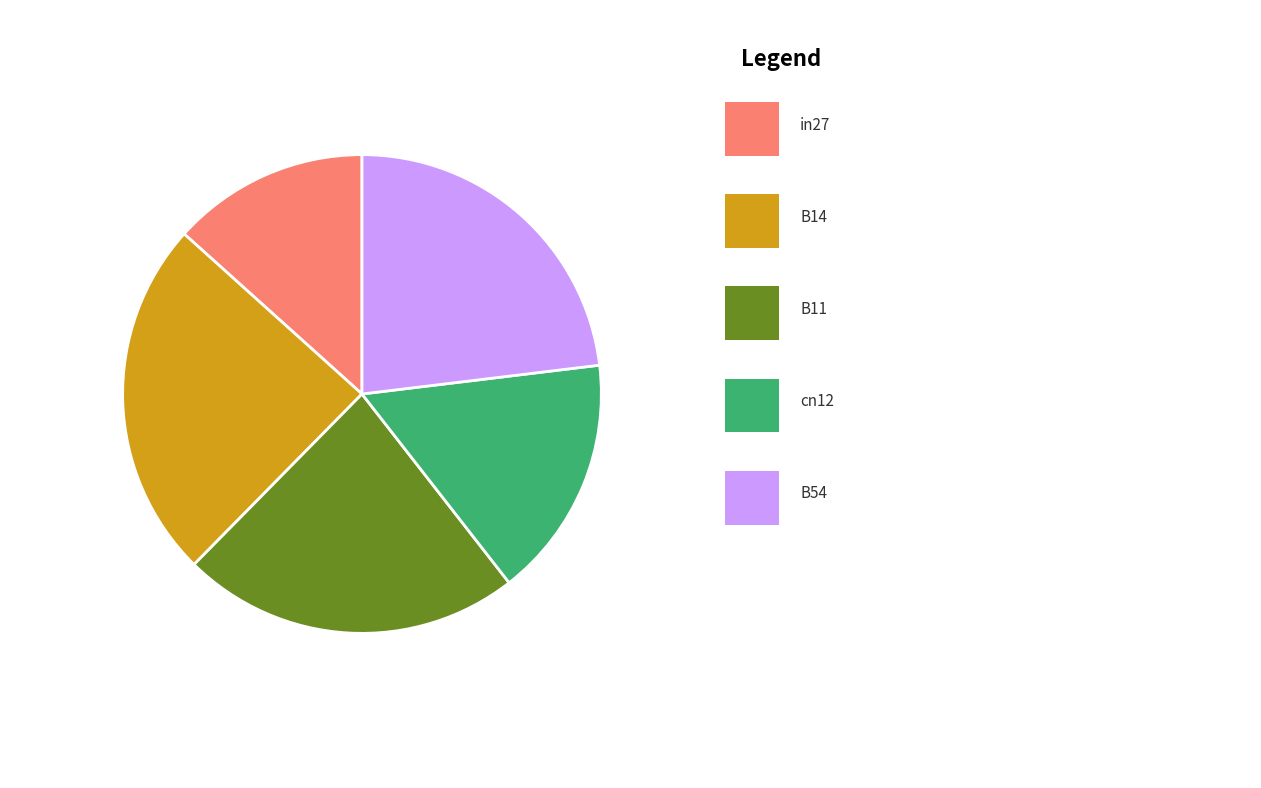

Does B54 represent more than half of the total?

No